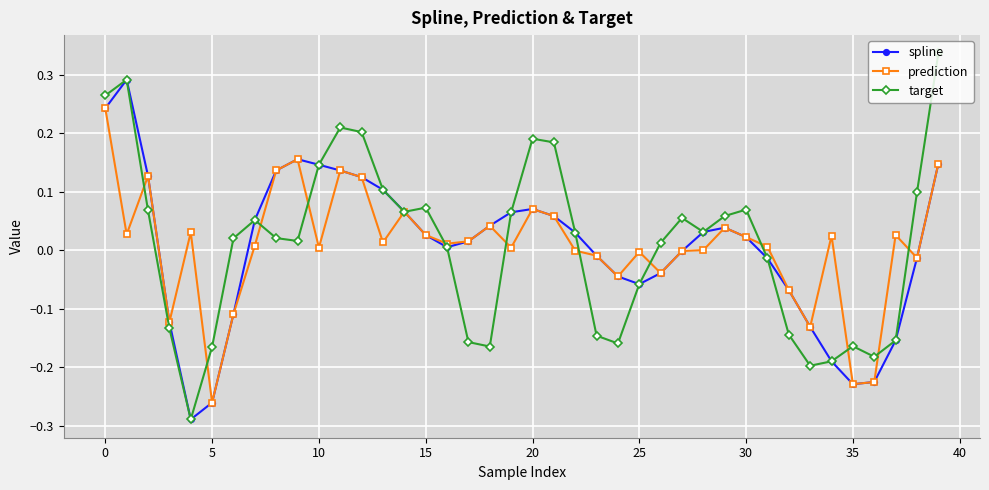

List the series in order of their peak value, lowest first.

prediction, spline, target